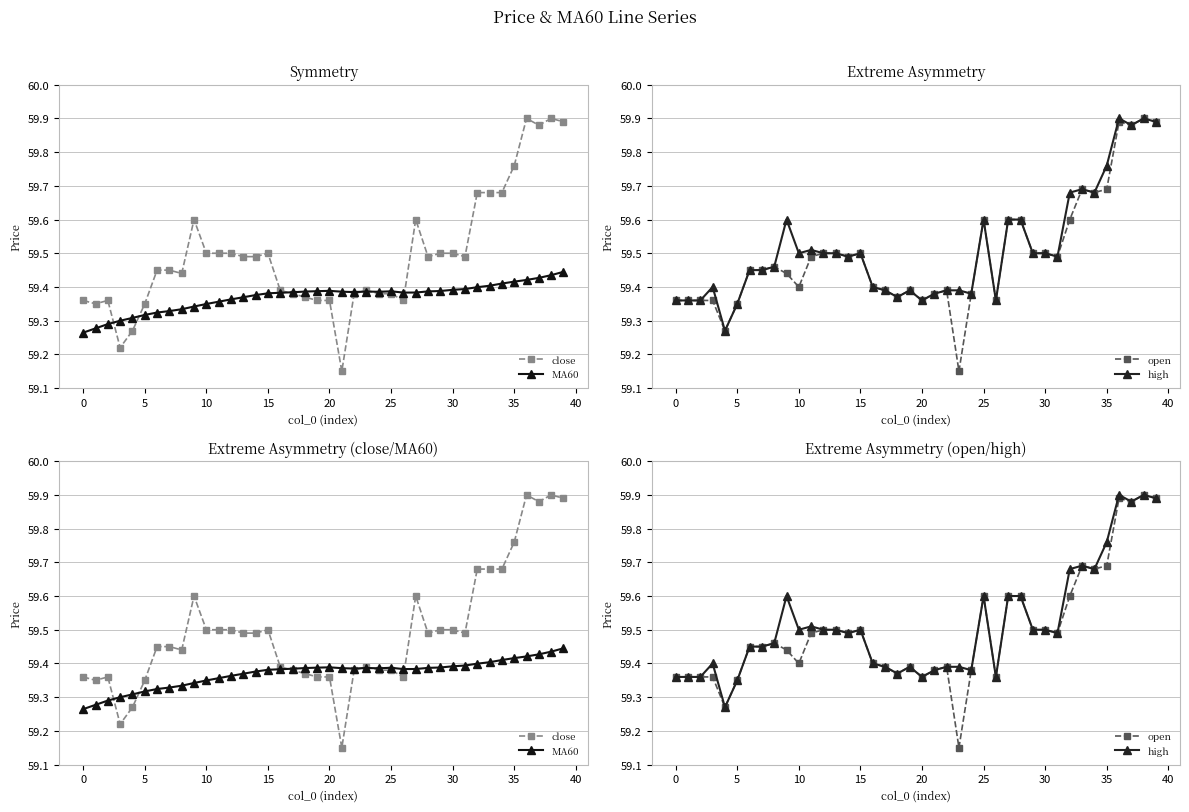

How many lines are shown in the chart?

4